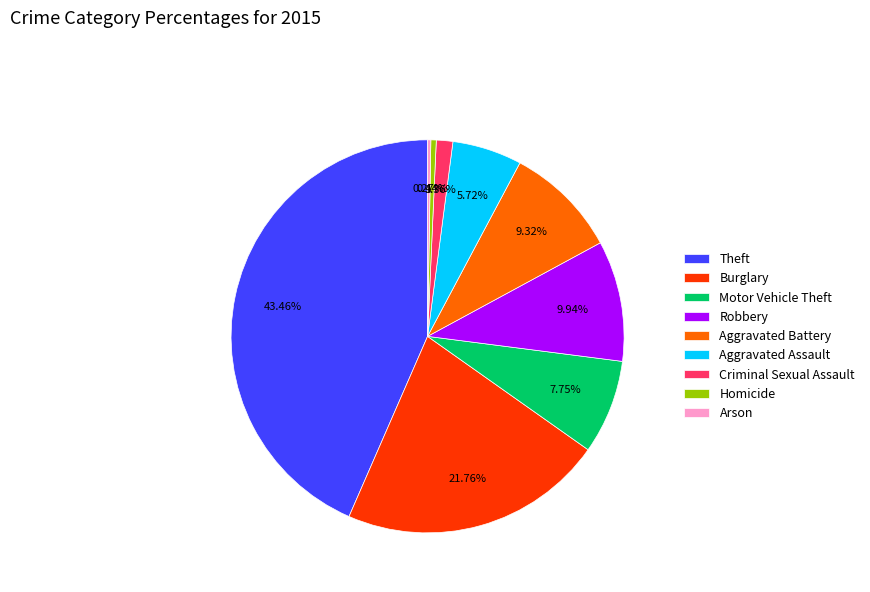

Is it true that Robbery is 1% of the pie?

False